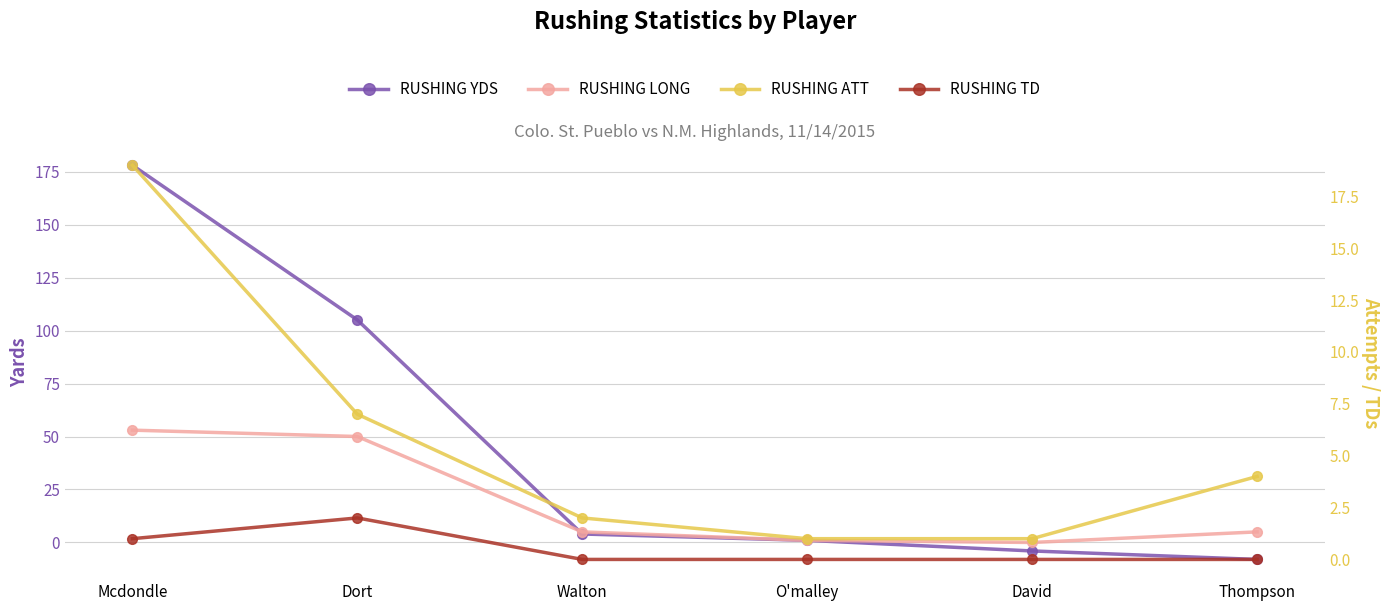

What is the greatest value displayed?

178